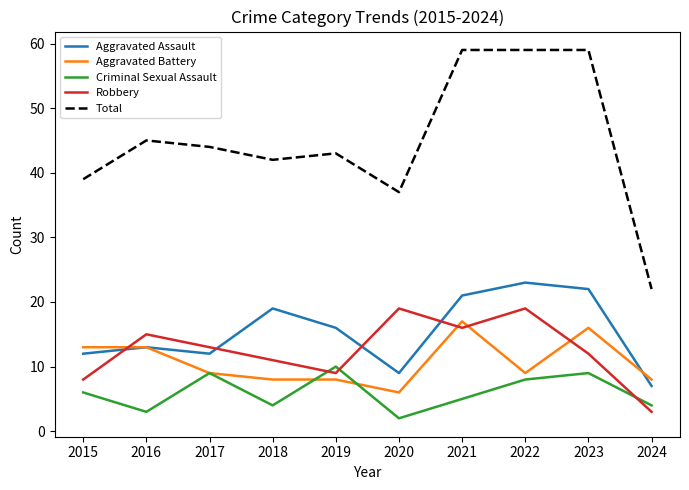

What is the difference between the Robbery values at 2020 and 2019?

10